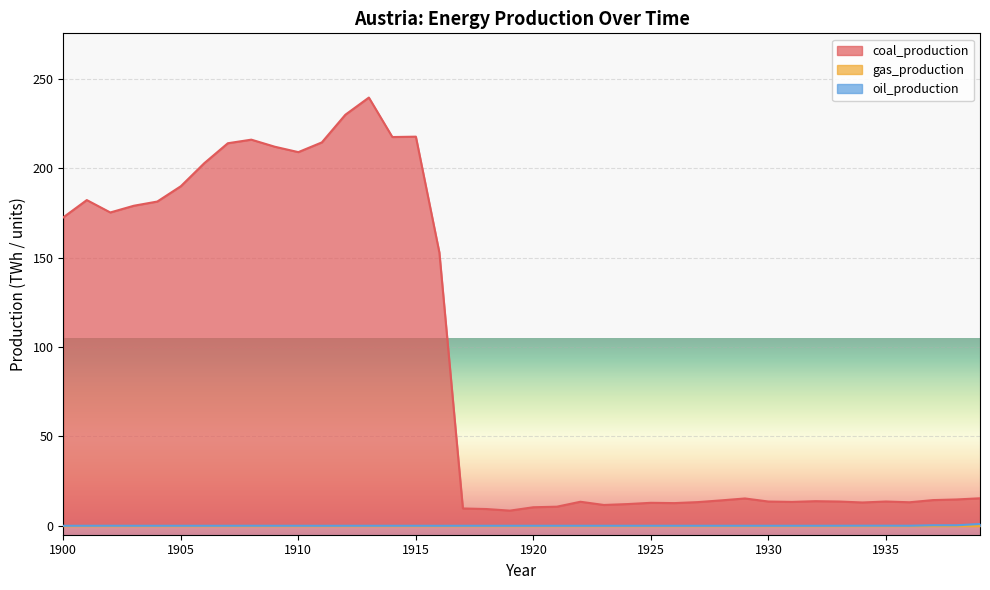

What is the difference between the second highest and minimum values in the coal_production series?

221.5